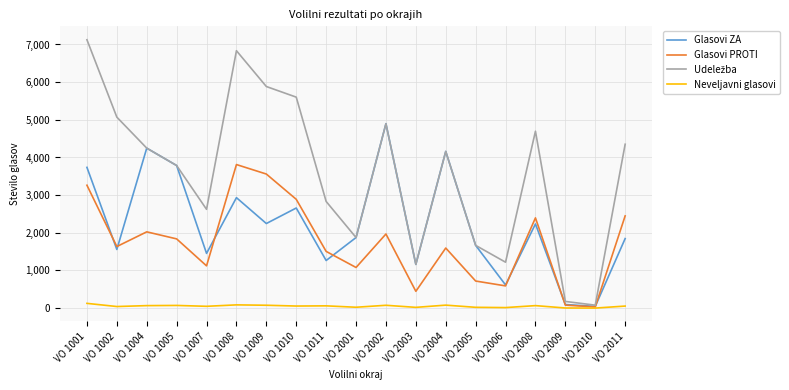

True or false: Glasovi ZA has a value of 3786 at VO 1005.

True